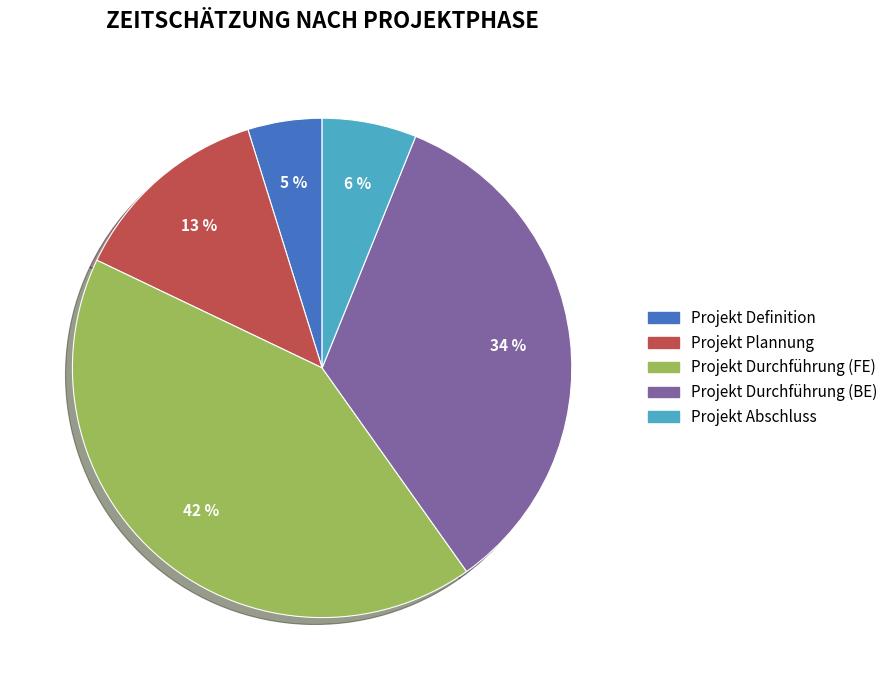

Does Projekt Plannung represent more than half of the total?

No